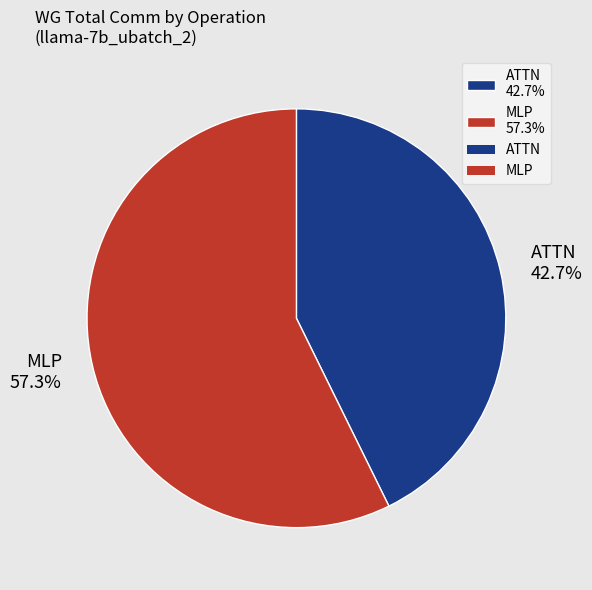

Approximately how many times larger is the value at ATTN 42.7% compared to MLP 57.3%?

0.7